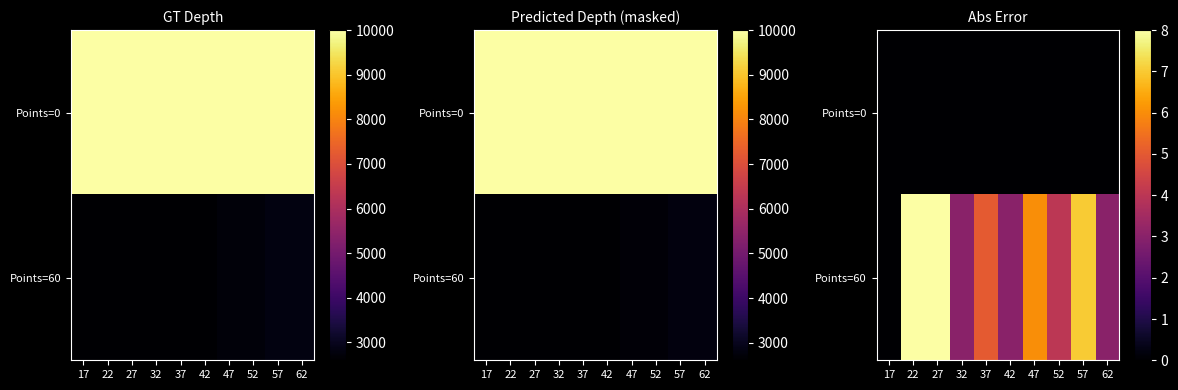

What is the maximum value shown in the chart?

8